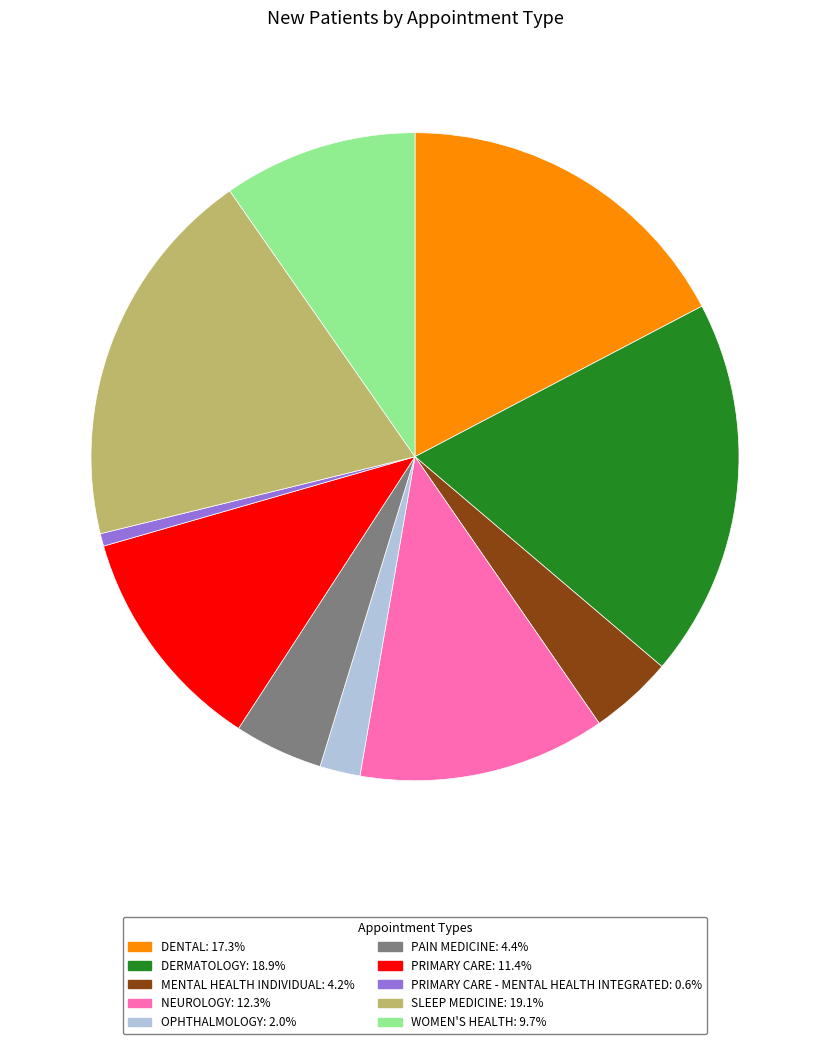

Does OPHTHALMOLOGY: 2.0% represent more than half of the total?

No